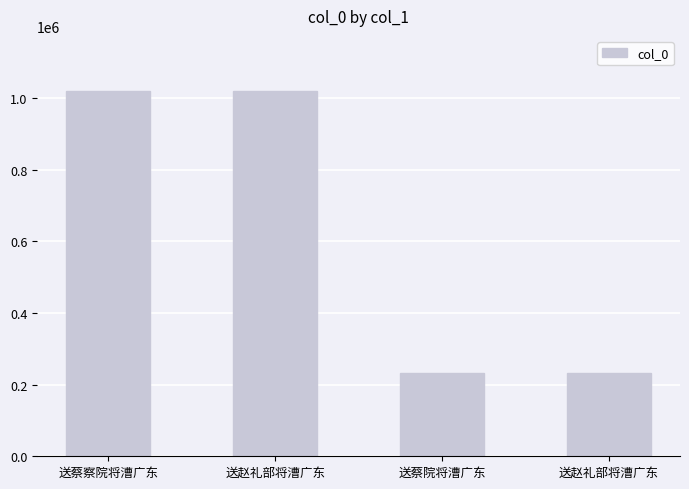

Which category has the highest value across all series?

送蔡察院将漕广东